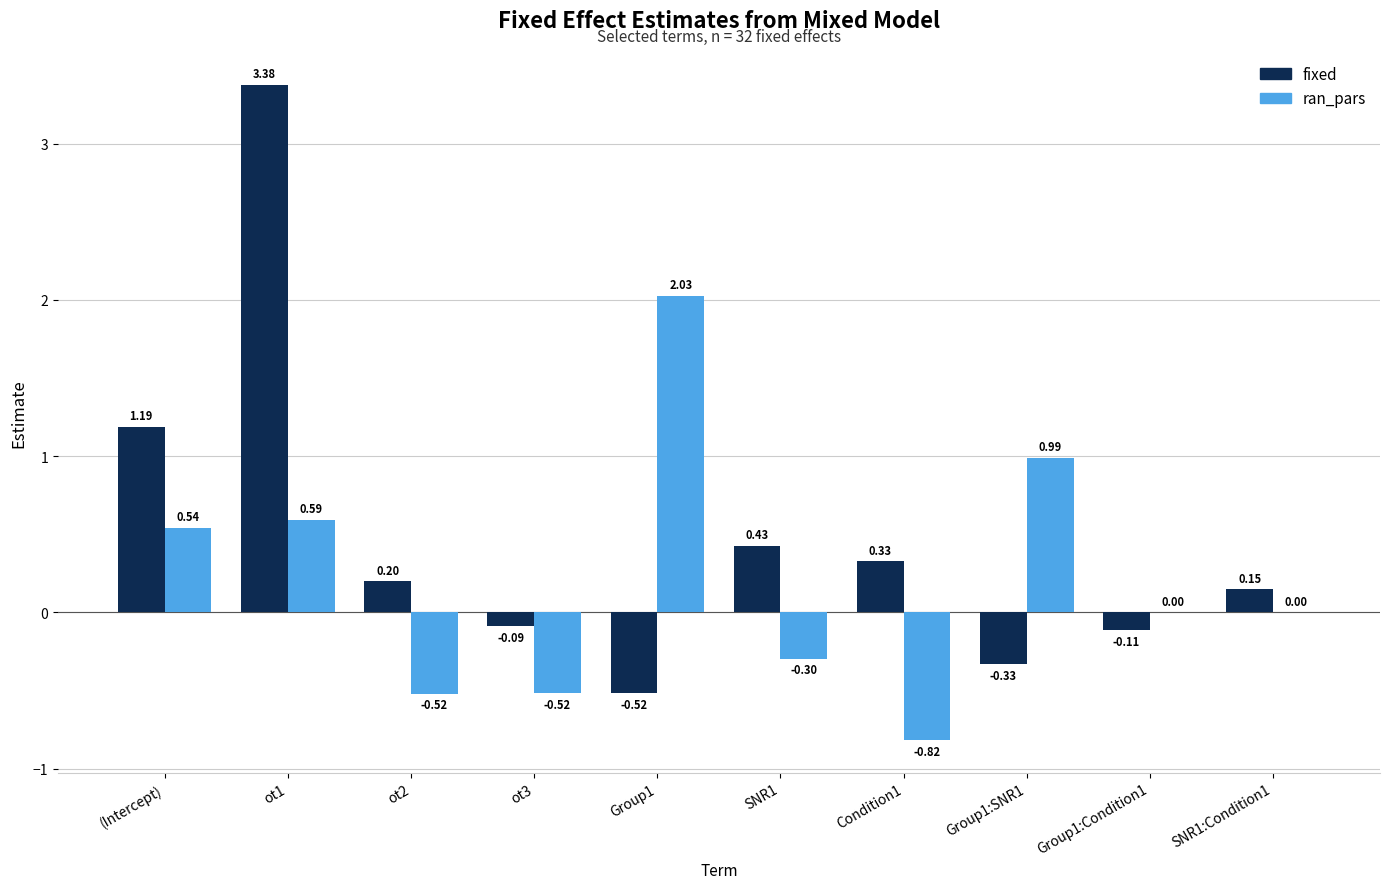

At which label does fixed first exceed 0?

(Intercept)